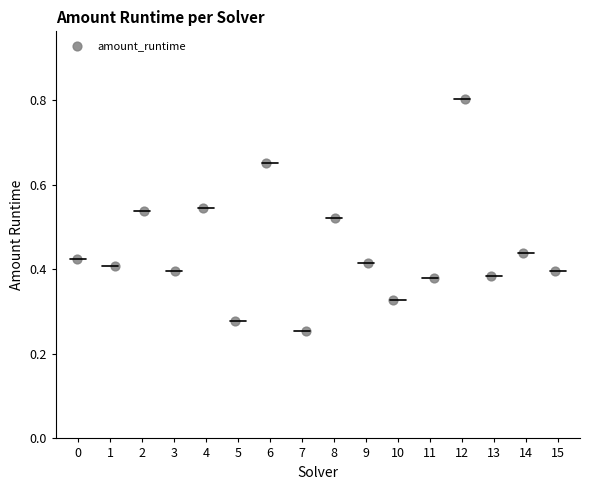

What is the range of X values (max minus min)?

14.9